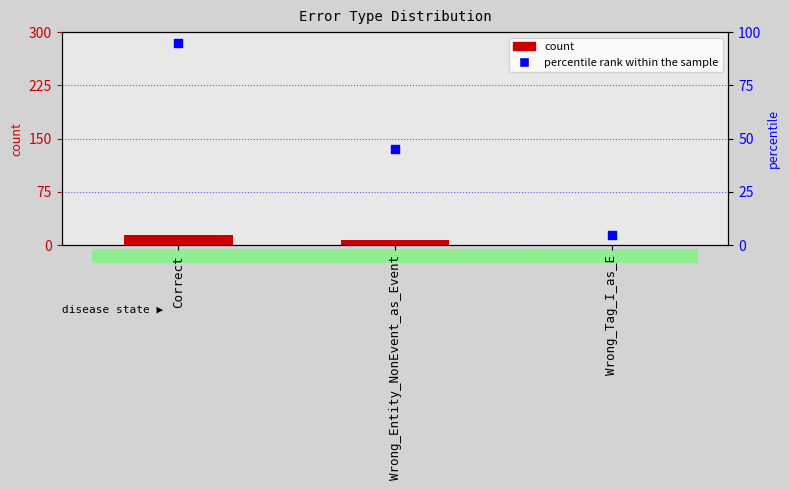

Which series has the largest total across all categories?

percentile rank within the sample